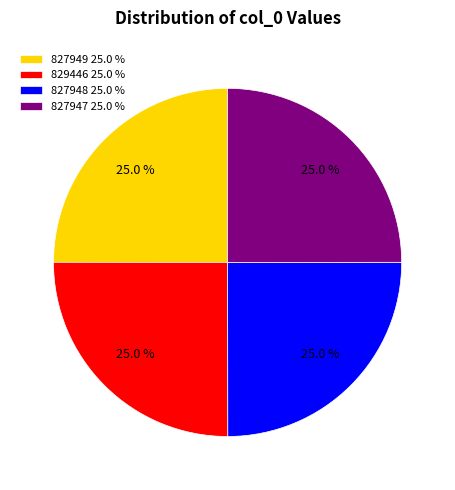

How many slices are in this pie chart?

4